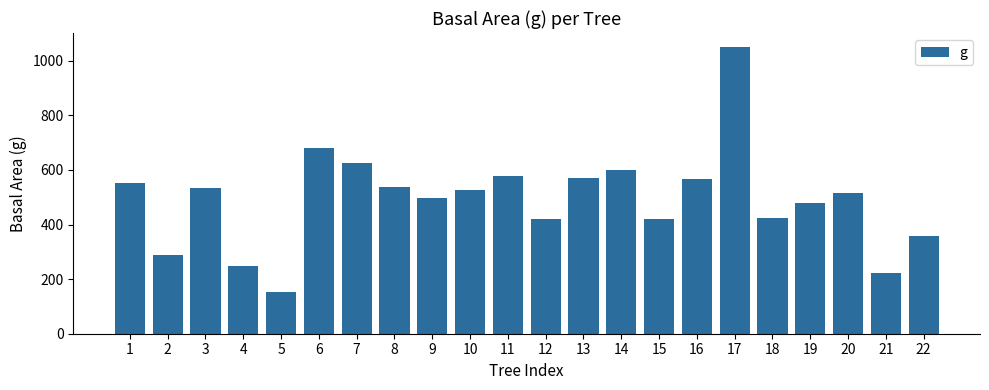

What is the maximum value shown in the chart?

1049.2